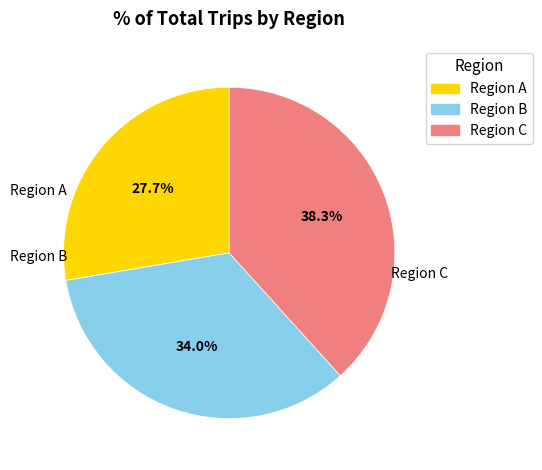

Which slice is the largest?

Region C